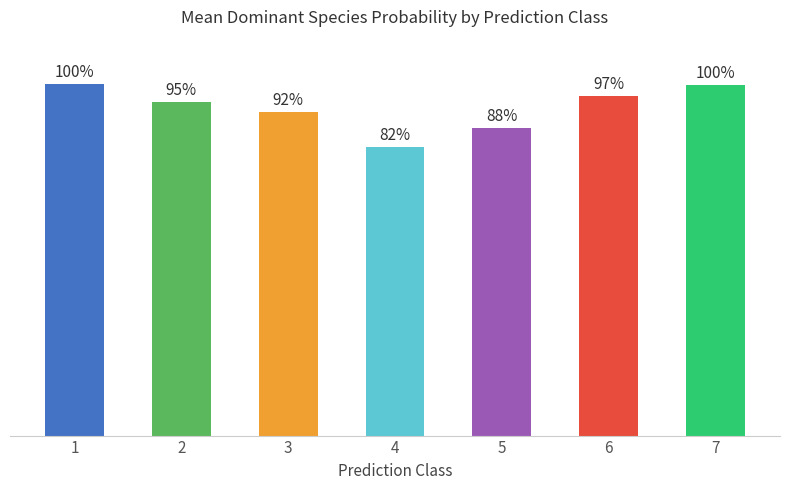

What is the greatest value displayed?

1.0